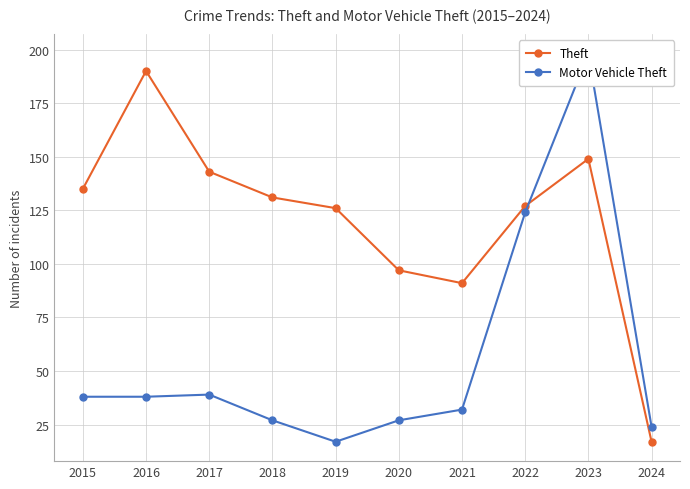

The value of Theft at 2021 is 31. True or false?

False